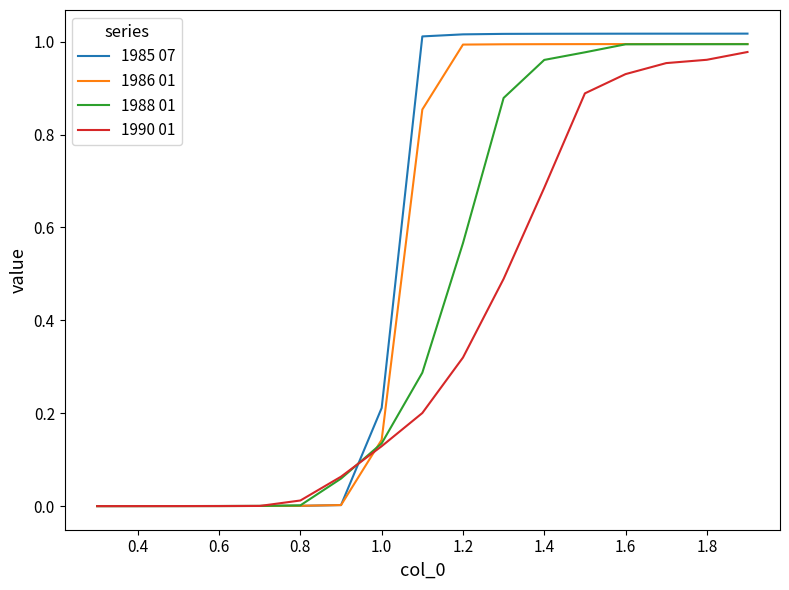

Which series has the widest spread of values?

1985 07